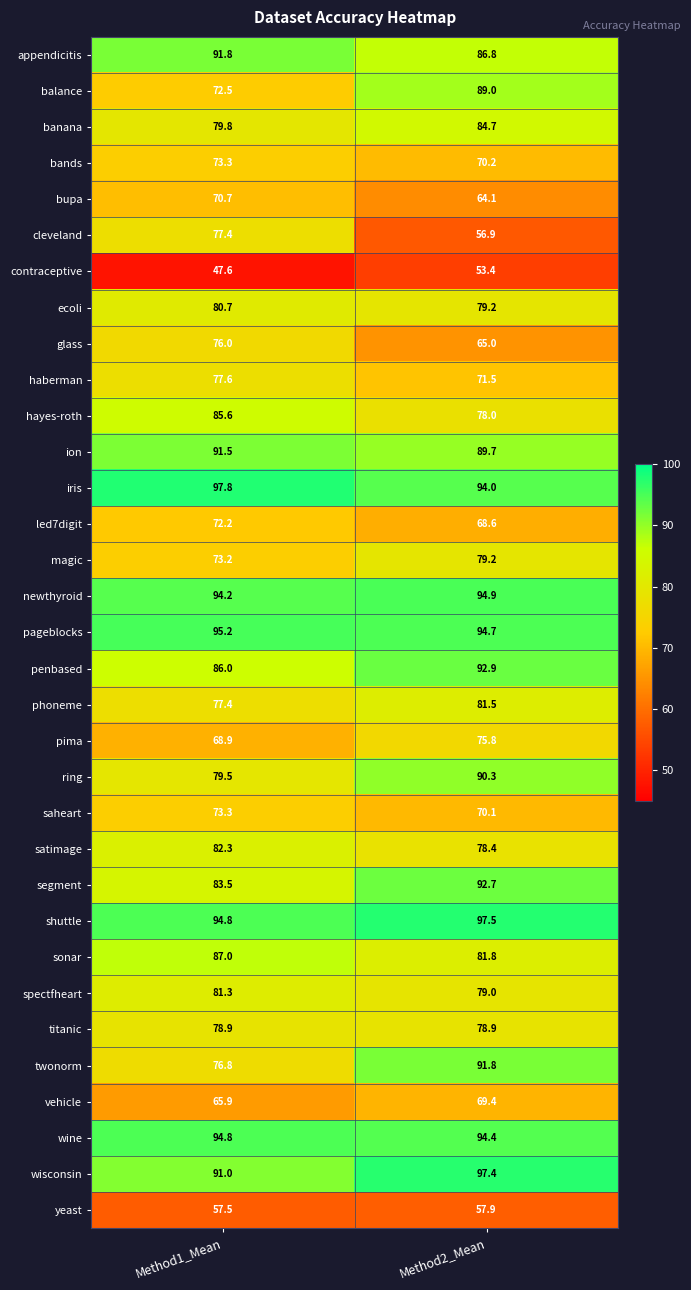

Which category has the lowest value in the bands series?

Method2_Mean